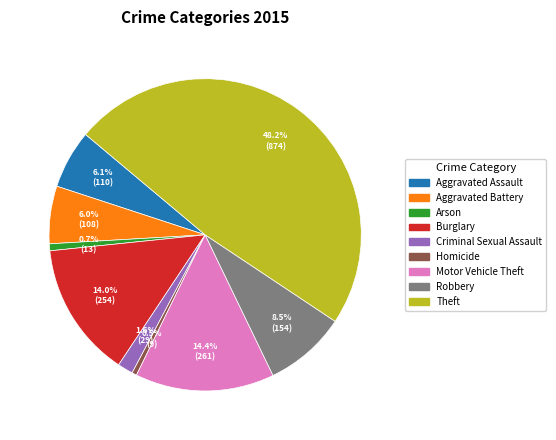

Which has a higher value, Motor Vehicle Theft or Robbery?

Motor Vehicle Theft